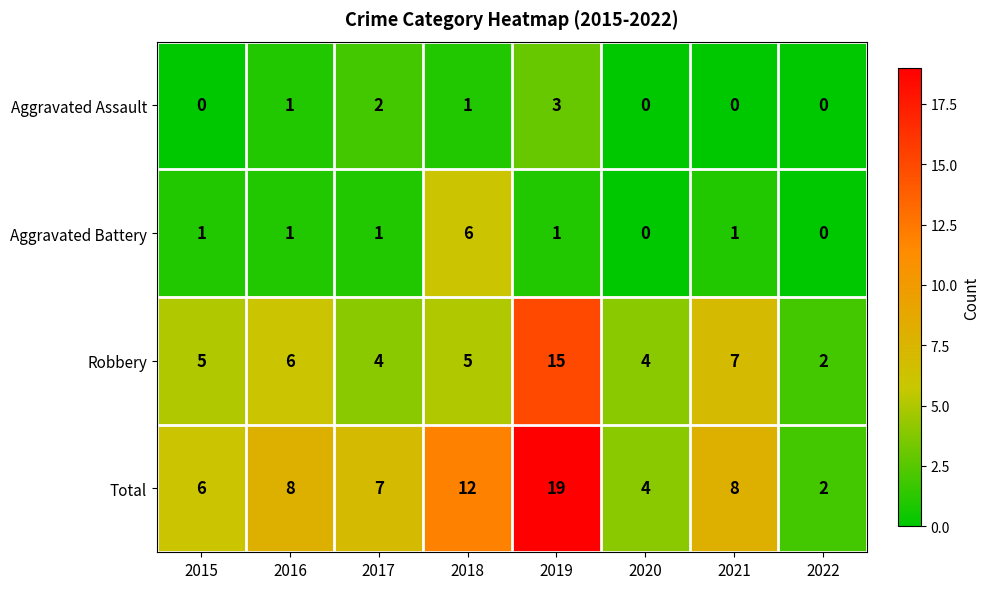

What is the maximum value shown in the chart?

19